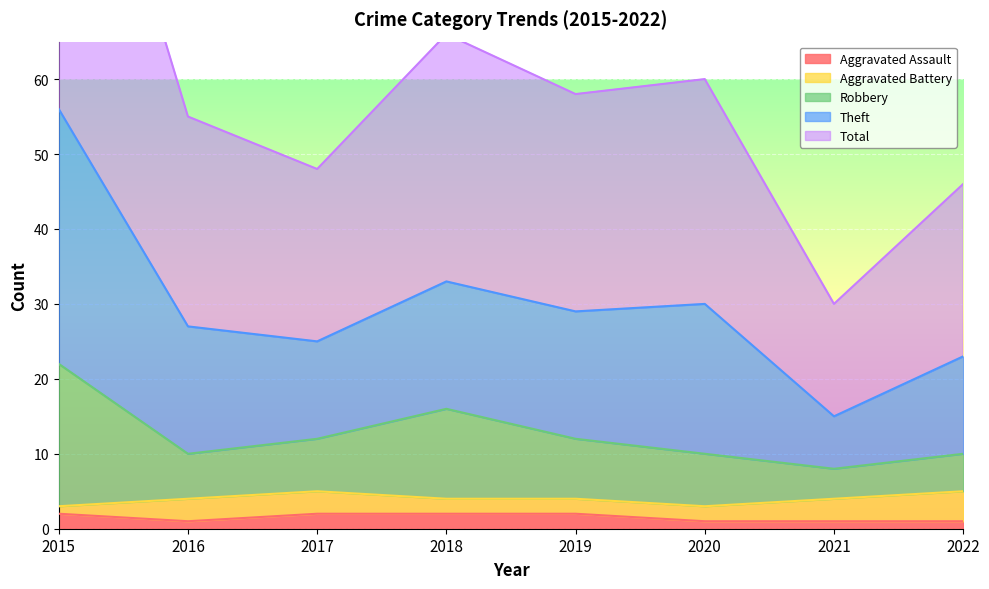

True or false: Aggravated Assault and Robbery cross at least once.

False